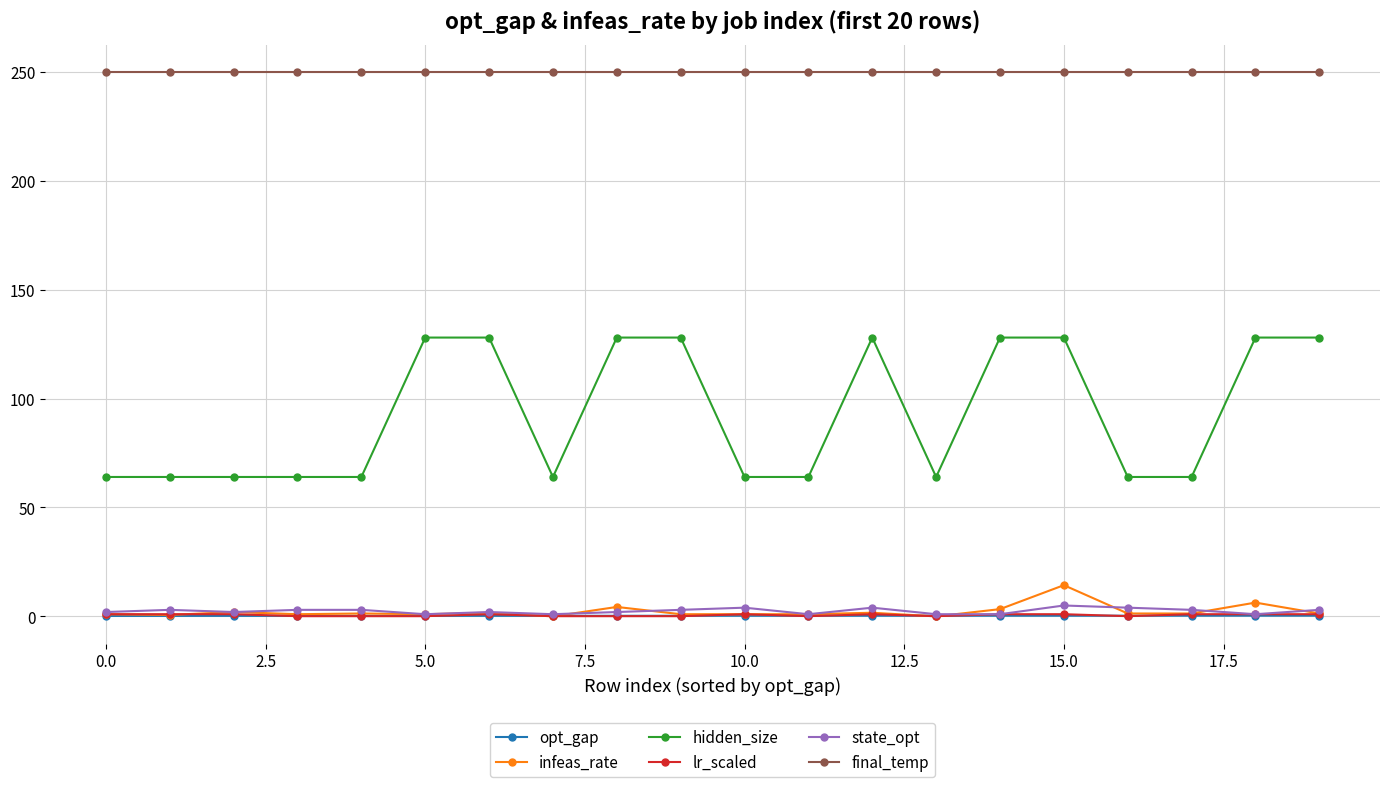

True or false: infeas_rate has more than 1 interior local peaks.

True